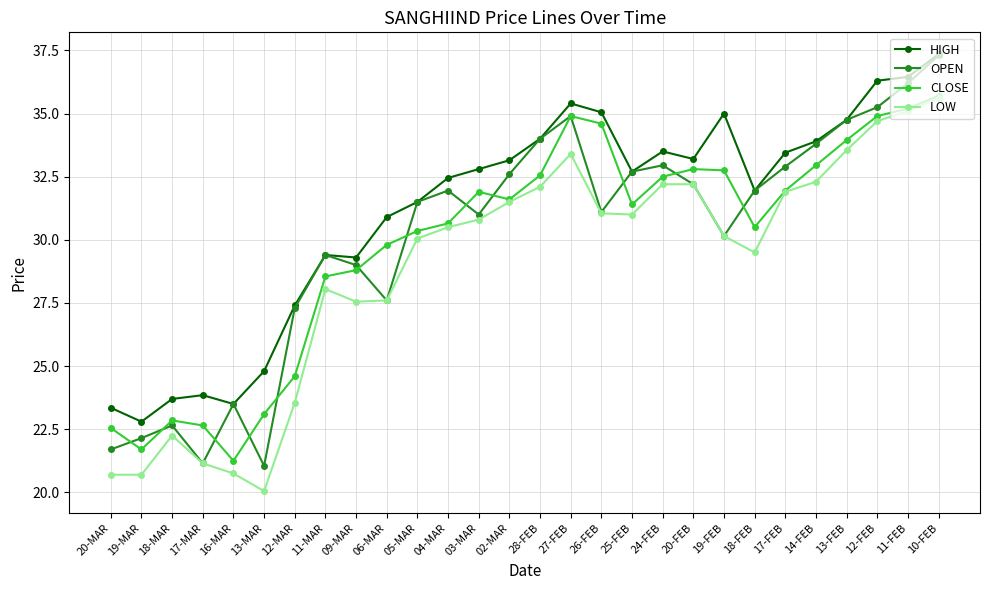

True or false: OPEN has more than 1 interior local peaks.

True